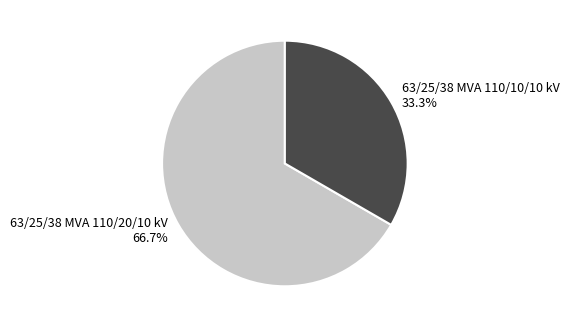

What percentage is the 63/25/38 MVA 110/20/10 kV slice, to the nearest percent?

67%